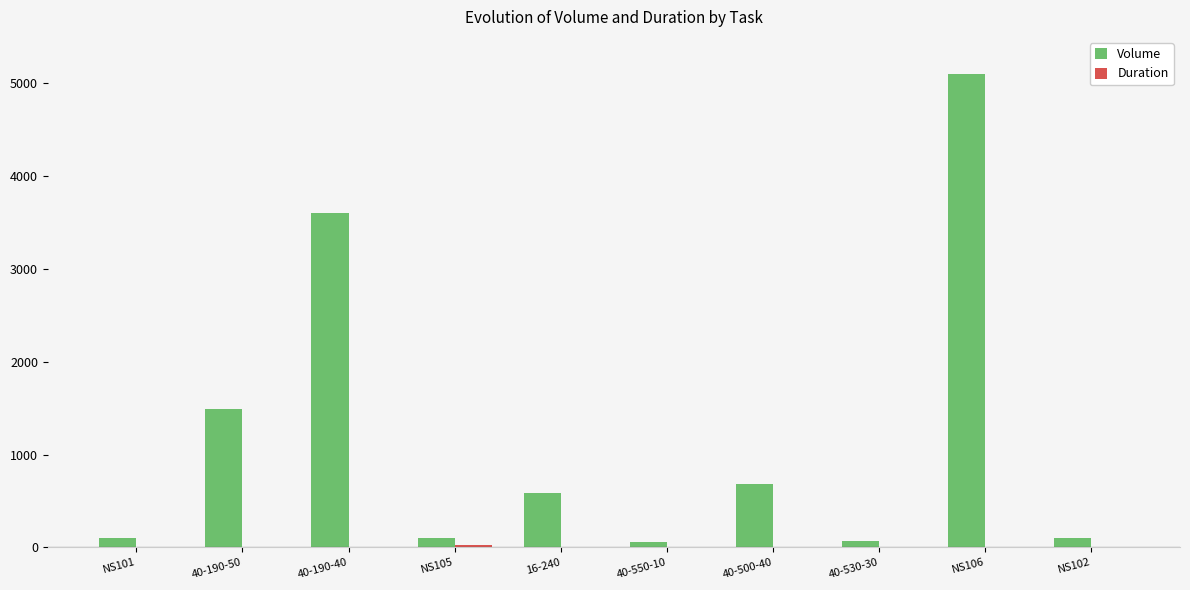

Is it true that Volume equals 1496 at 40-190-50?

True